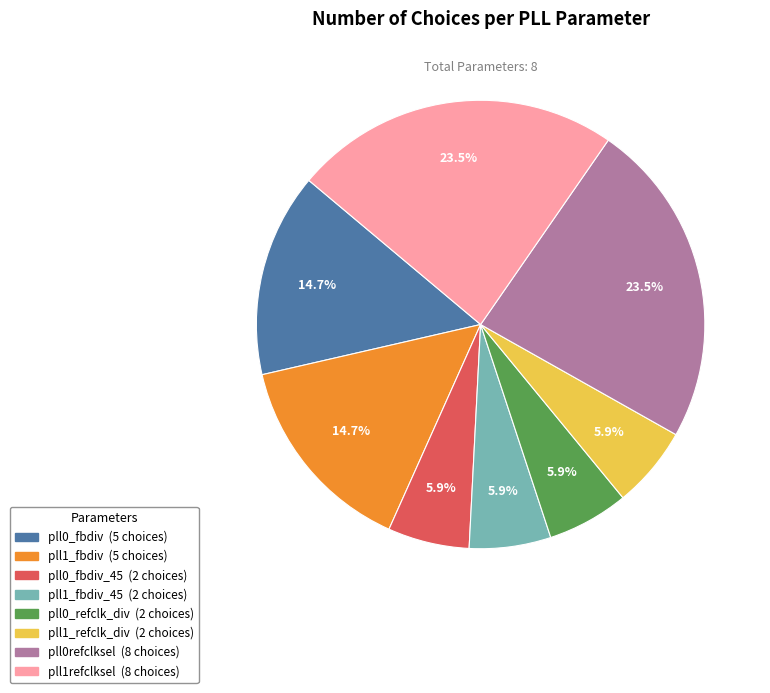

Does any single category account for the majority?

No